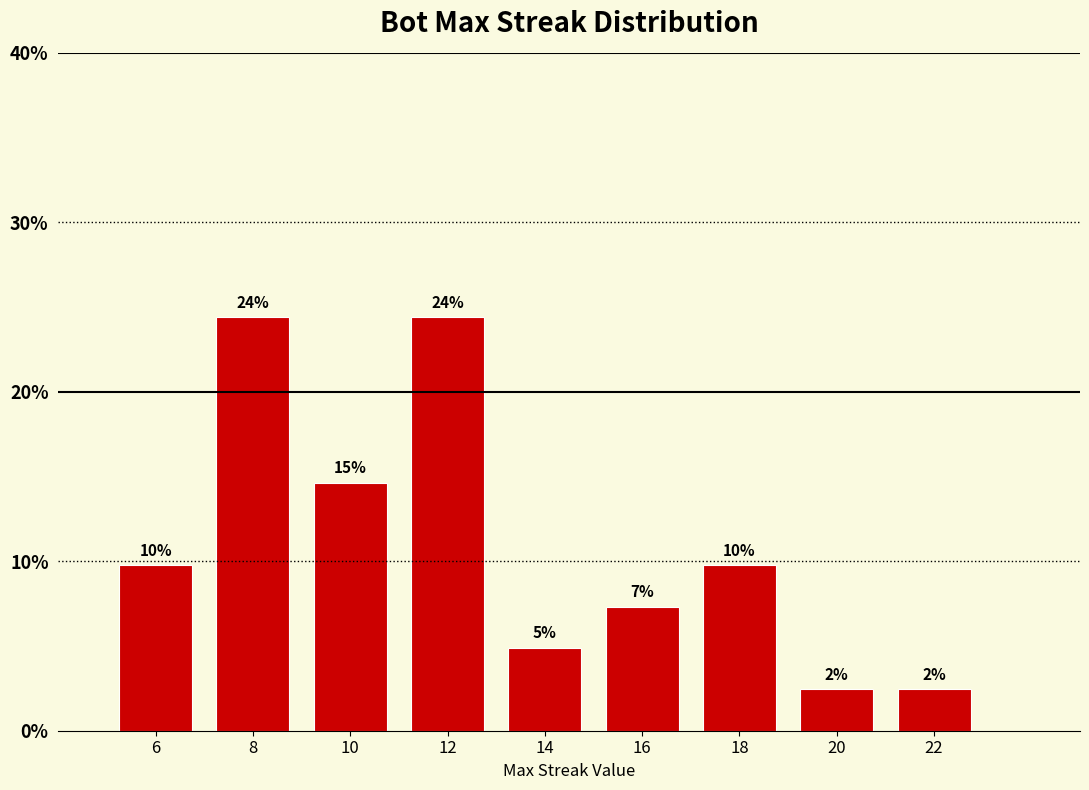

Reading left to right, list all the values displayed in this chart.

6=9.8	8=24.4	10=14.6	12=24.4	14=4.9	16=7.3	18=9.8	20=2.4	22=2.4